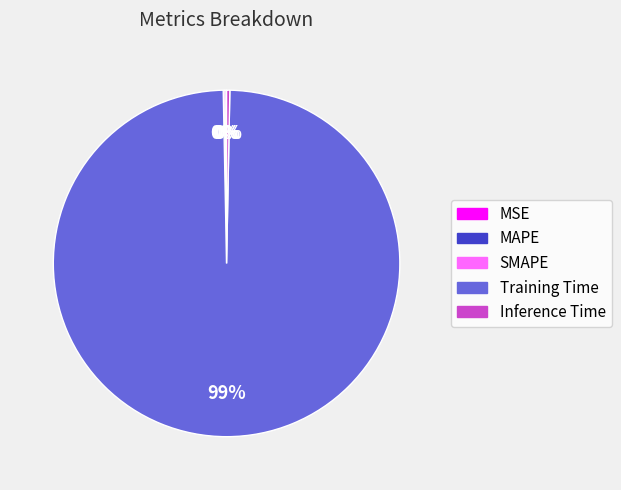

To the nearest percent, what is the average slice percentage?

20%